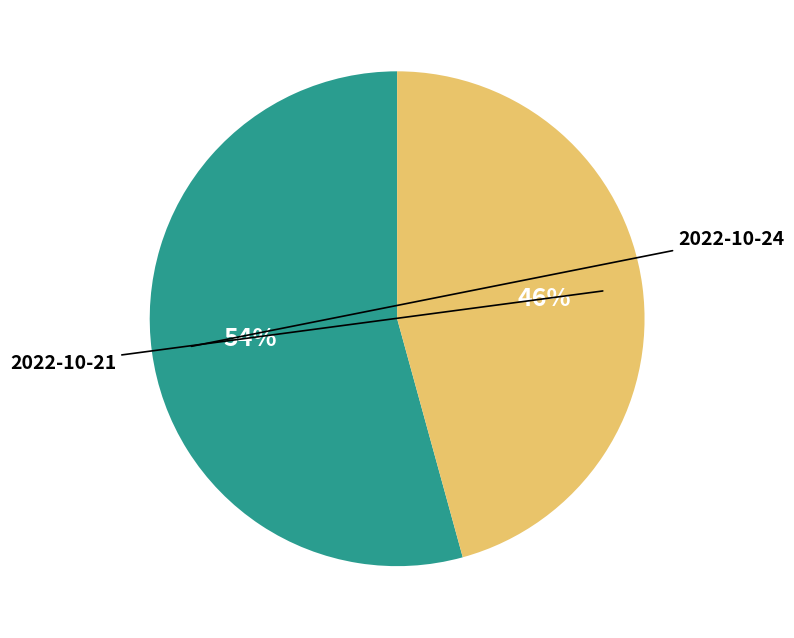

To the nearest percent, what is the average slice percentage?

50%